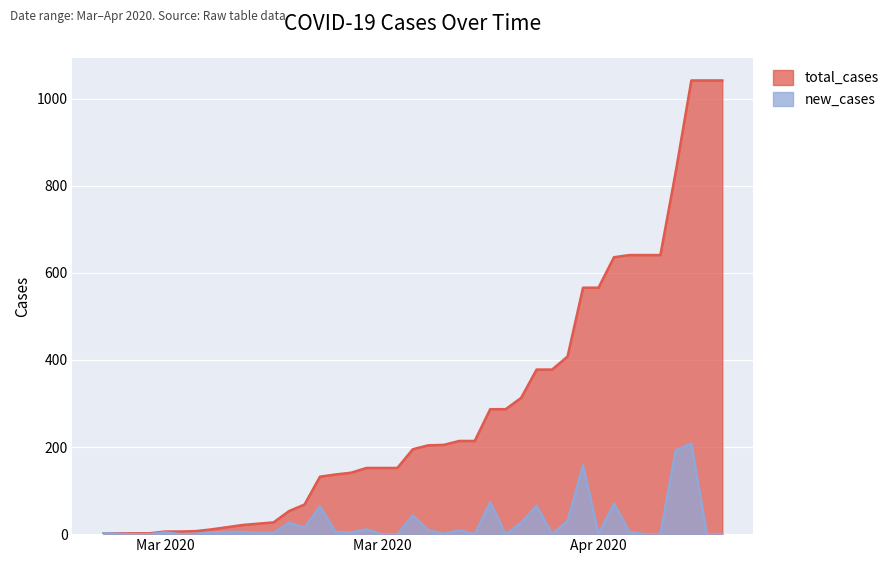

What position from the right is 2020-04-15?

8